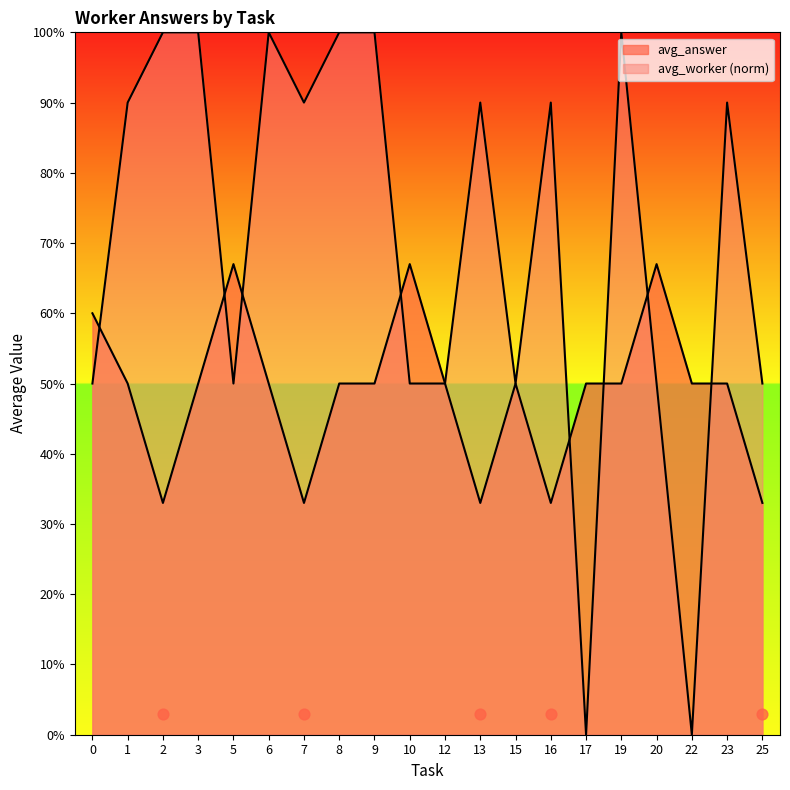

Which series has the widest spread of Y values?

avg_worker